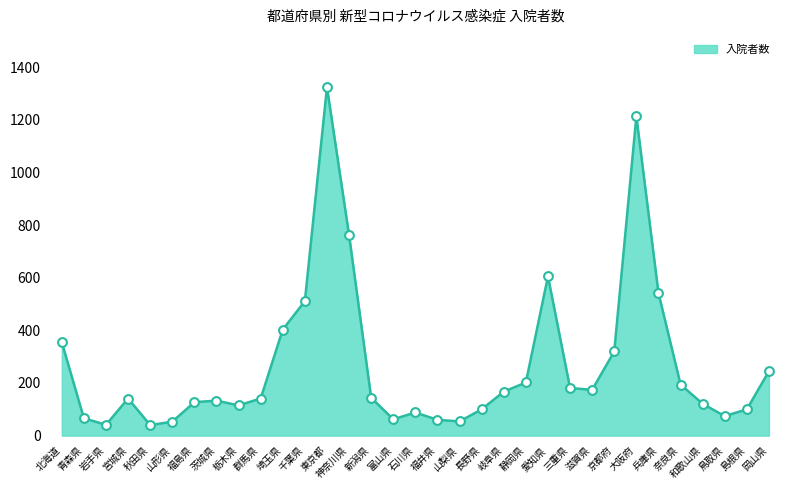

Is the value of 入院者数_line at 岩手県 greater than the value of 入院者数_markers at 岡山県?

No